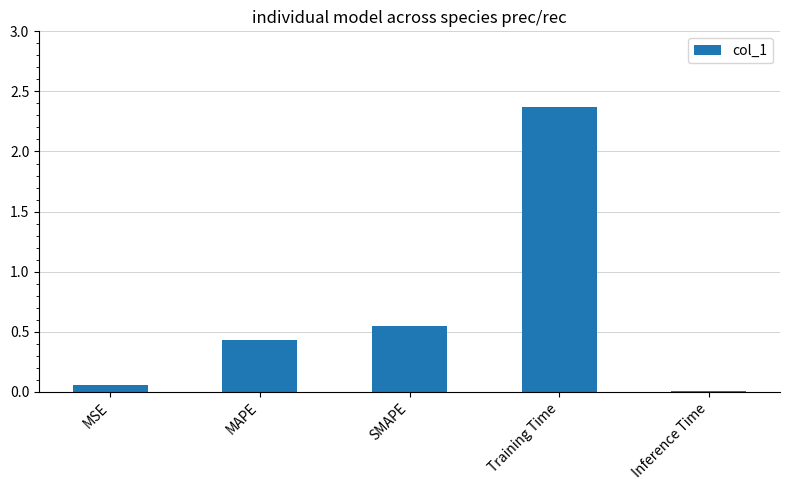

Between MAPE and Inference Time, which is larger?

MAPE